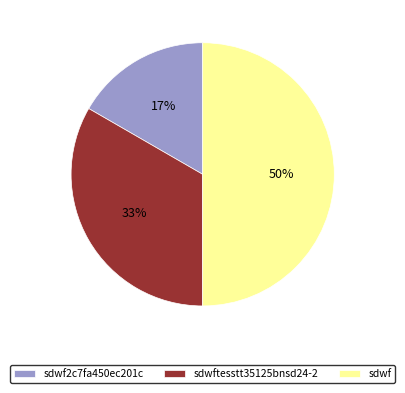

To the nearest percent, what is the difference between the largest and smallest slice percentages?

33%